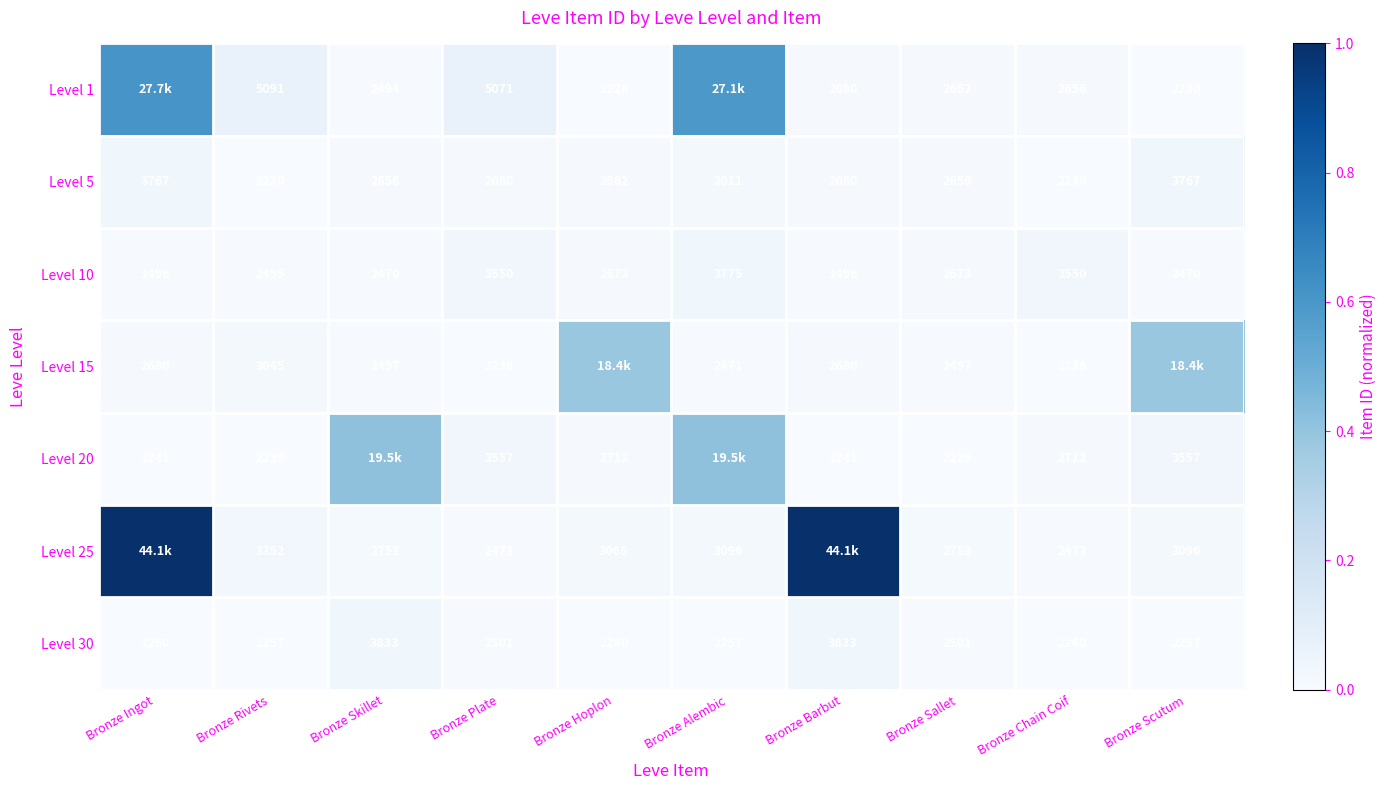

What is the spread (max minus min) of values at Bronze Ingot?

1.0